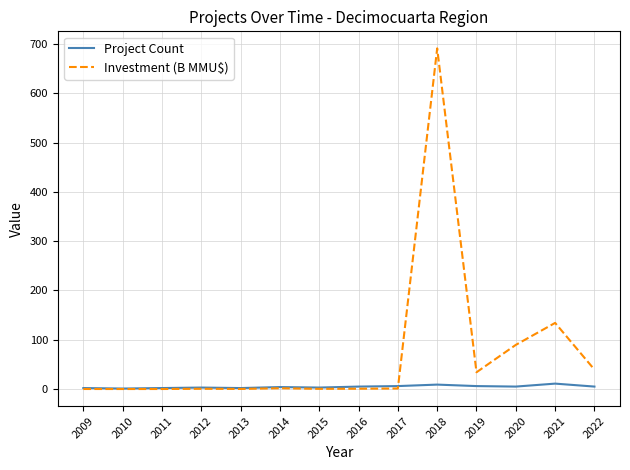

Which category has the highest value across all series?

2018